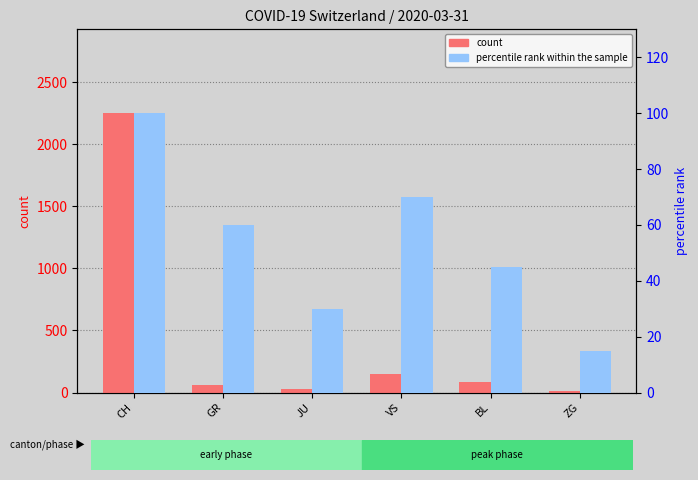

The percentile rank within the sample series shows 22 at GR. True or false?

False